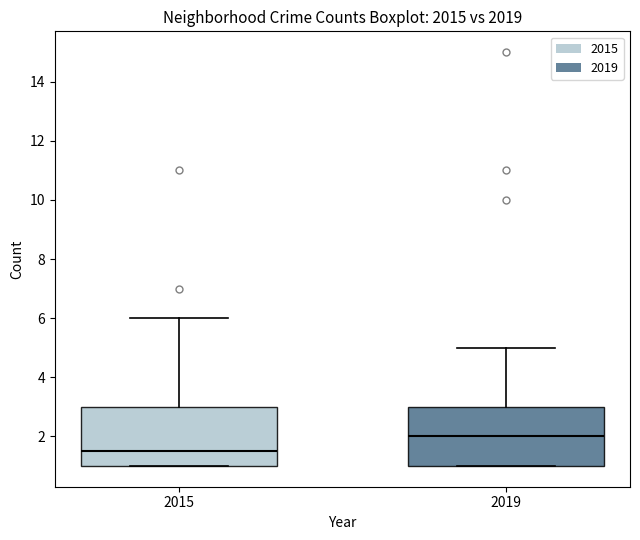

Where does the upper whisker of the box at x = 2015 end on the y-axis? The values are not printed on the chart, so give them approximately, as read against the axis.

6.0